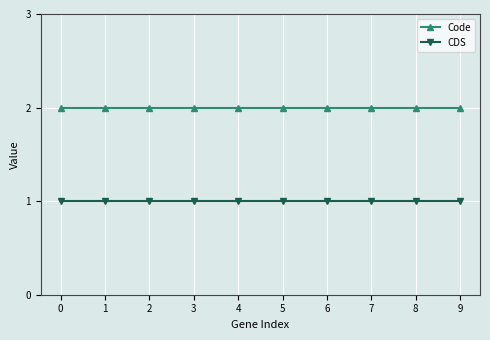

The CDS series shows 1 at 7. True or false?

True